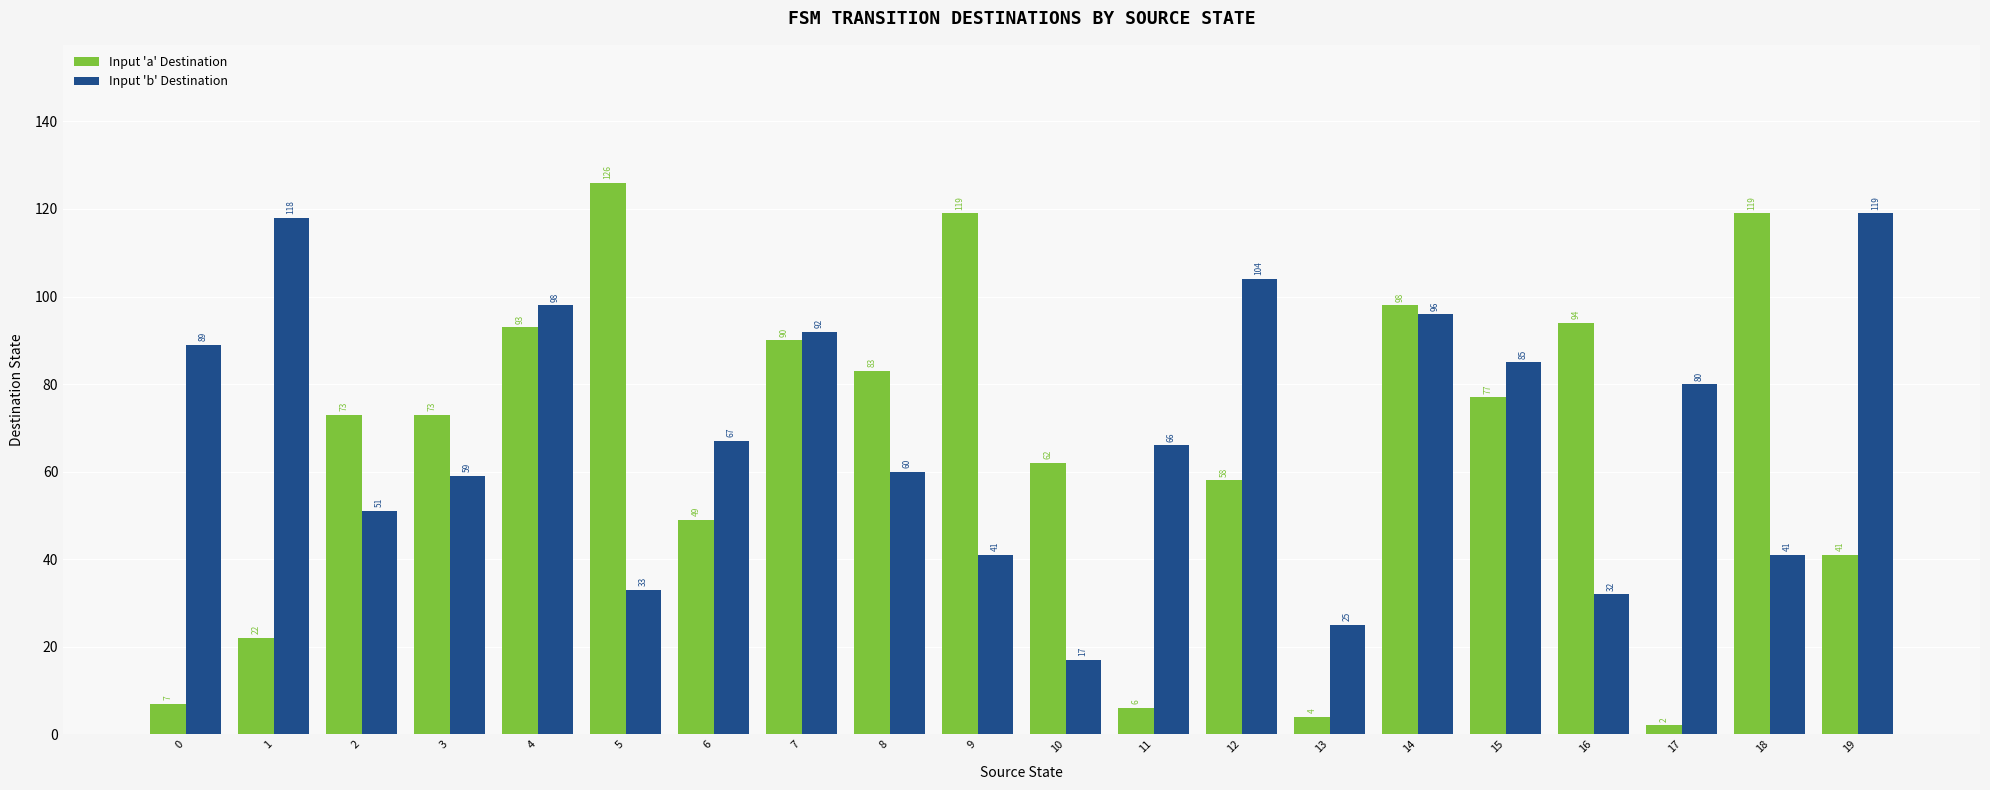

Reading left to right, extract all data points from this chart.

Input 'a' Destination: 0=7	1=22	2=73	3=73	4=93	5=126	6=49	7=90	8=83	9=119	10=62	11=6	12=58	13=4	14=98	15=77	16=94	17=2	18=119	19=41
Input 'b' Destination: 0=89	1=118	2=51	3=59	4=98	5=33	6=67	7=92	8=60	9=41	10=17	11=66	12=104	13=25	14=96	15=85	16=32	17=80	18=41	19=119